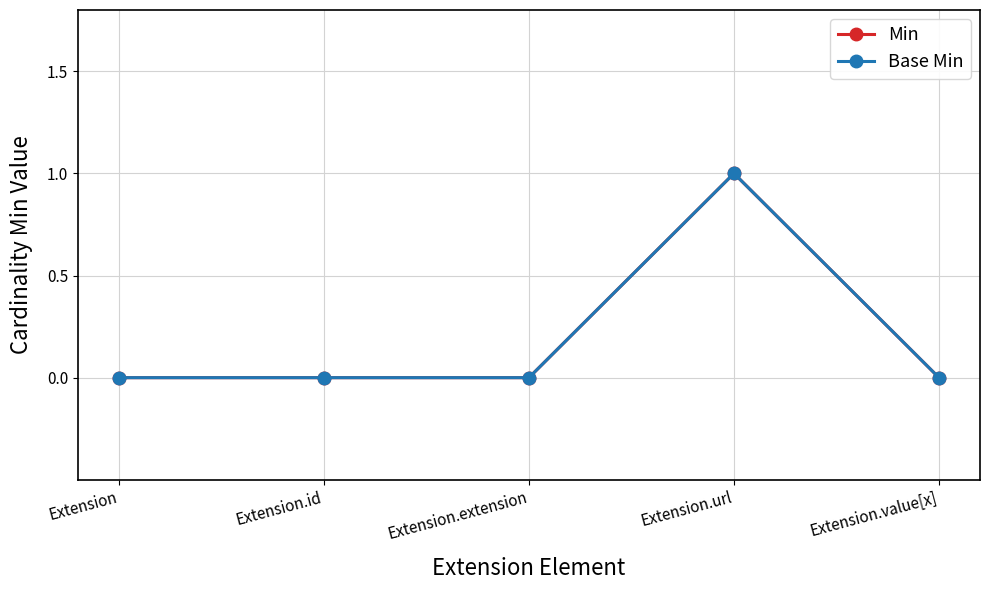

Is this an area chart (filled region under the line)?

No